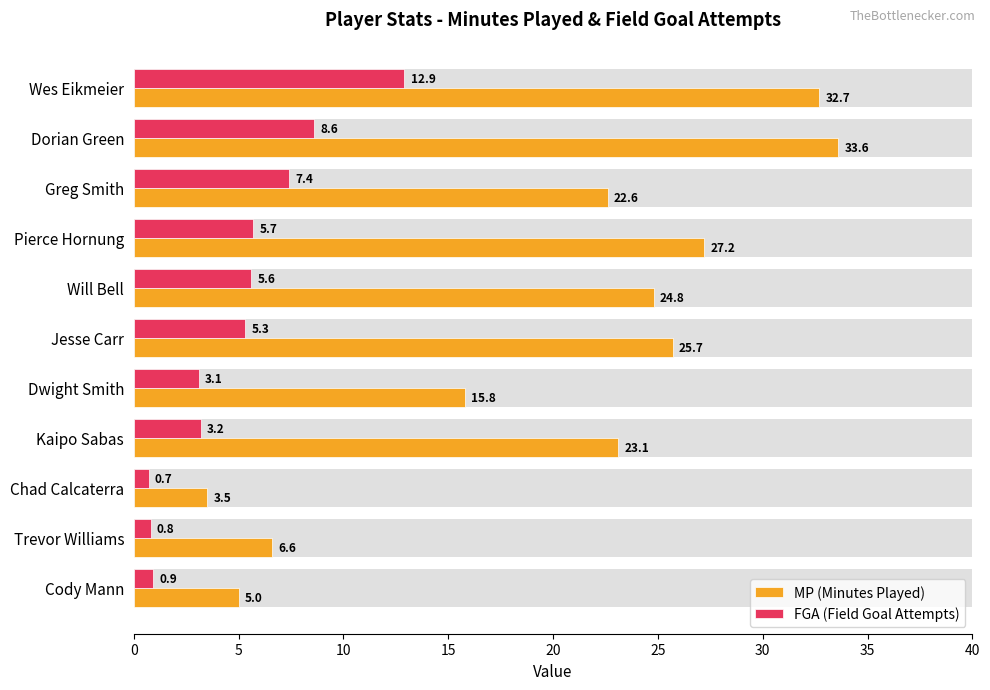

The value of FGA (Field Goal Attempts) at Dwight Smith is 5.2. True or false?

False